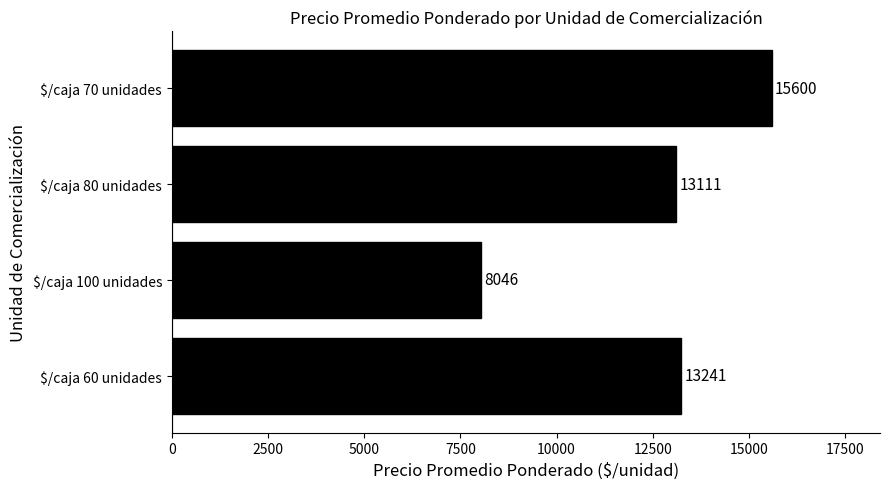

Reading bottom to top, what are all the values shown in this chart?

13241	8046	13111	15600